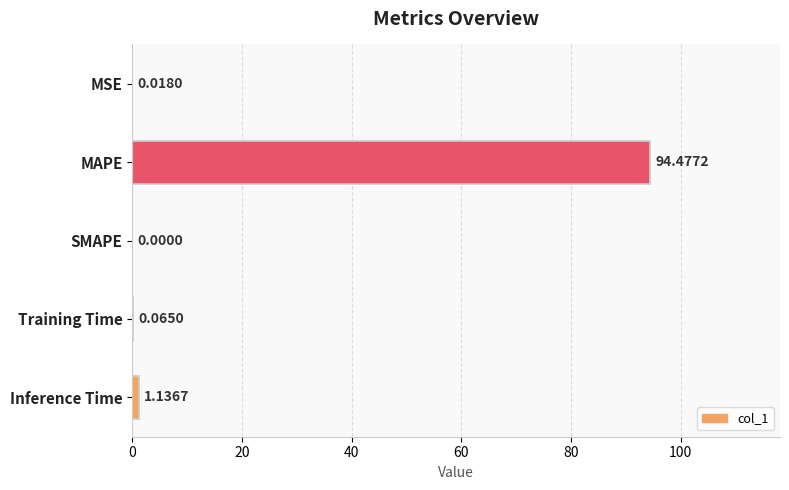

At which label is the value closest to 47?

Inference Time